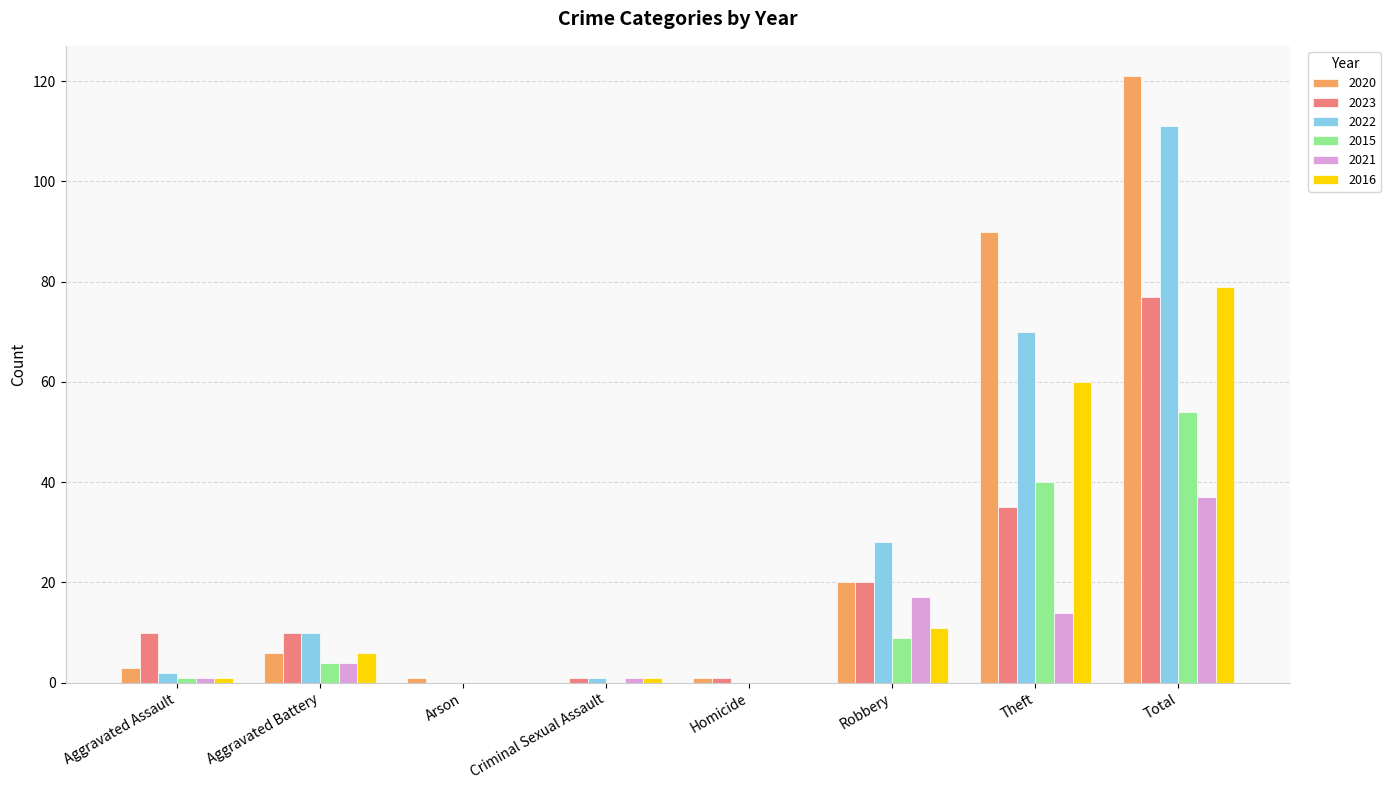

At which label does 2020 reach its peak?

Total